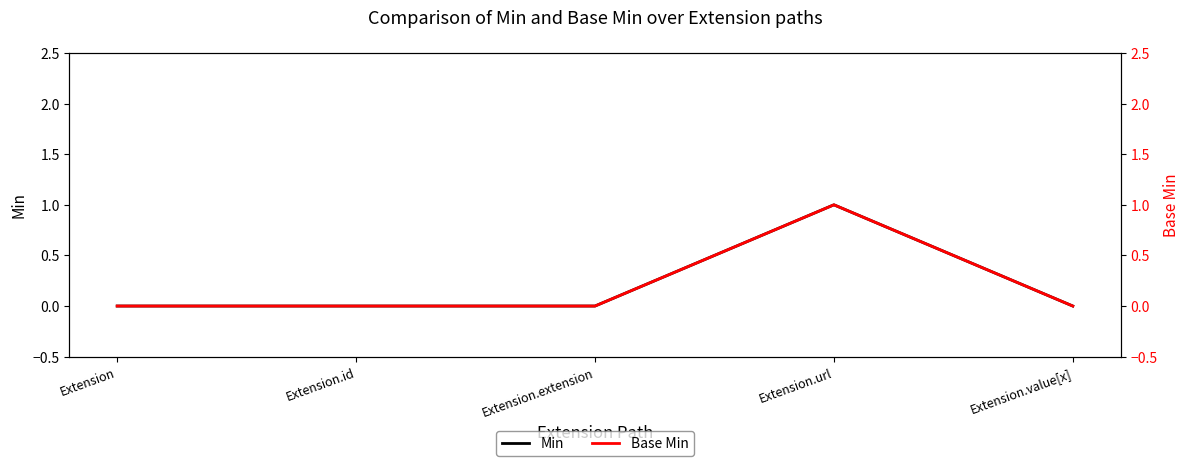

What is the difference between the maximum and minimum values in the Base Min series?

1